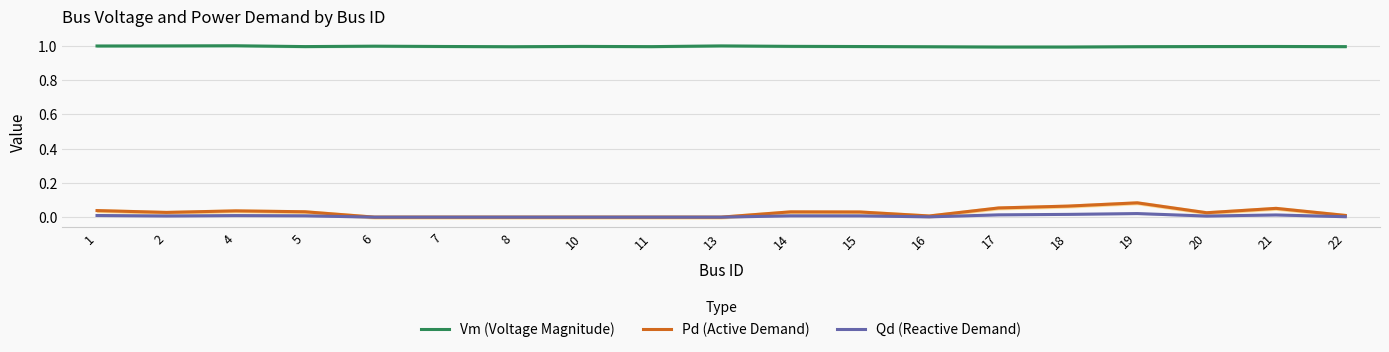

True or false: Qd (Reactive Demand) has a value of 0.0 at 16.

True